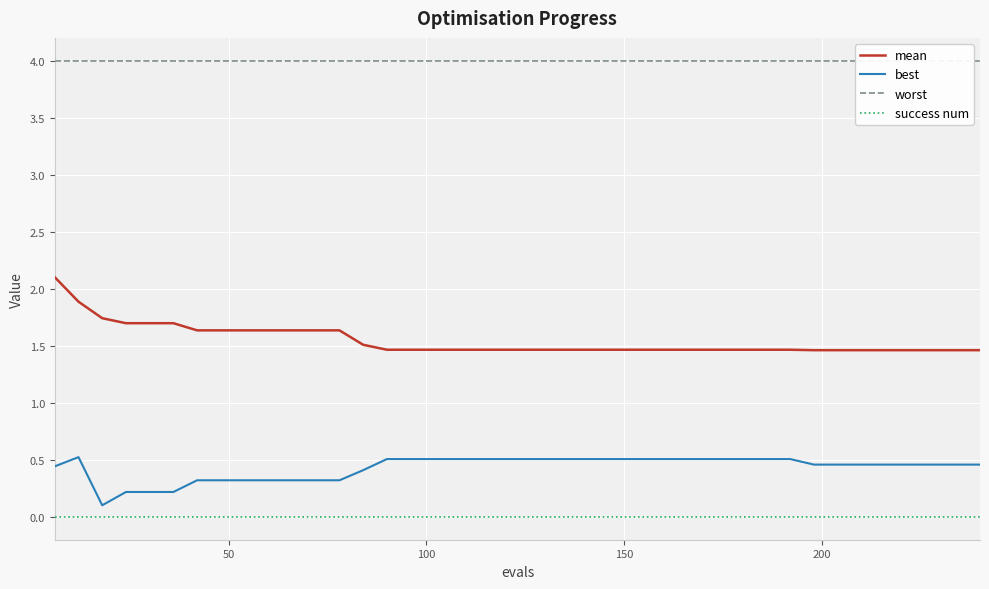

True or false: mean and success num cross at least once.

False